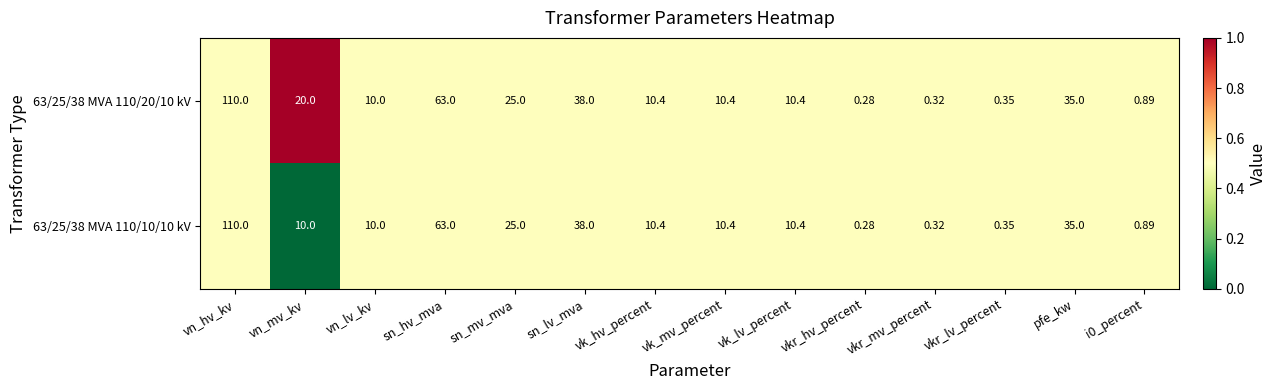

Is the value of 63/25/38 MVA 110/20/10 kV at pfe_kw greater than the value of 63/25/38 MVA 110/10/10 kV at vkr_hv_percent?

Yes